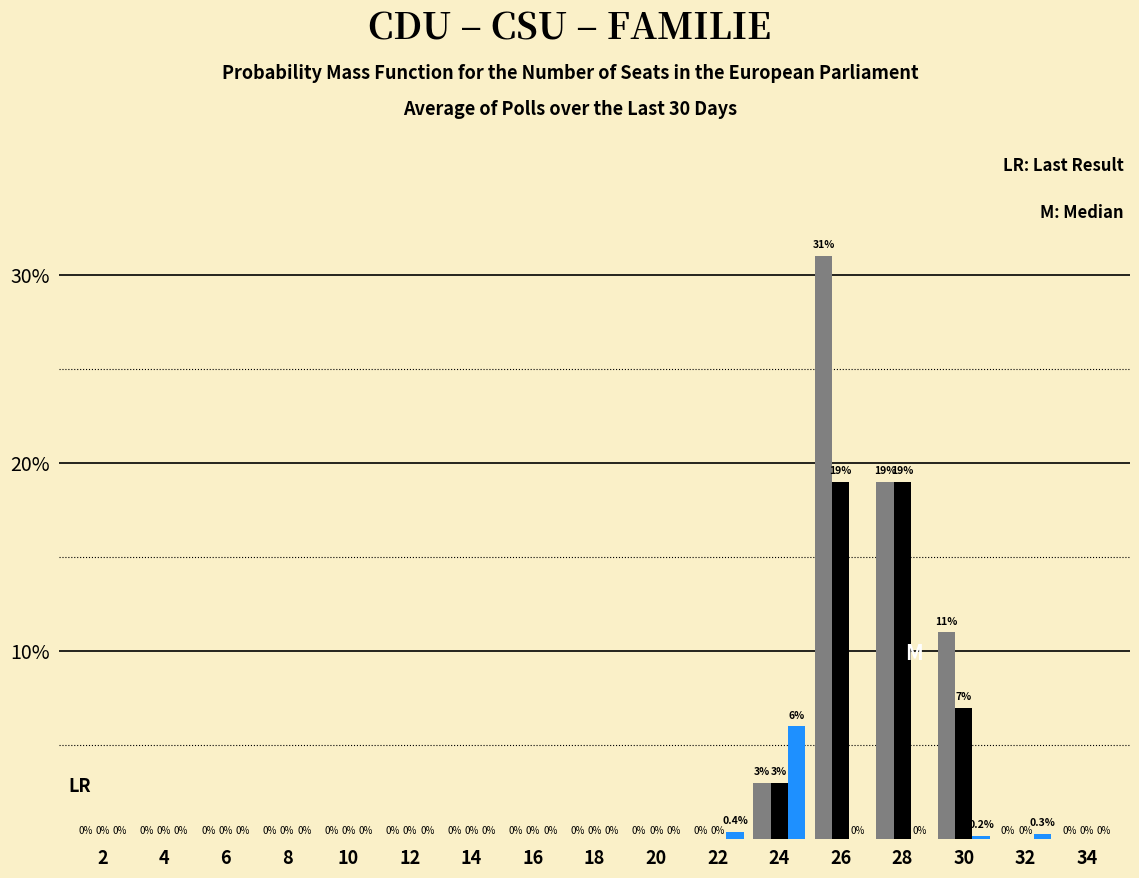

Which label corresponds to the largest value in the chart?

26